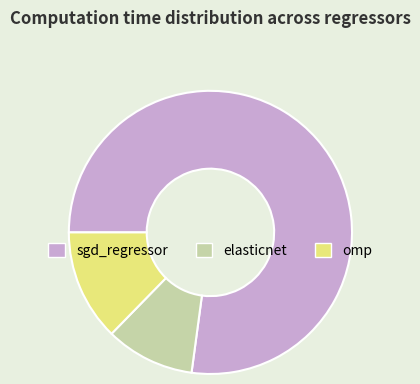

Between elasticnet and omp, which is larger?

omp